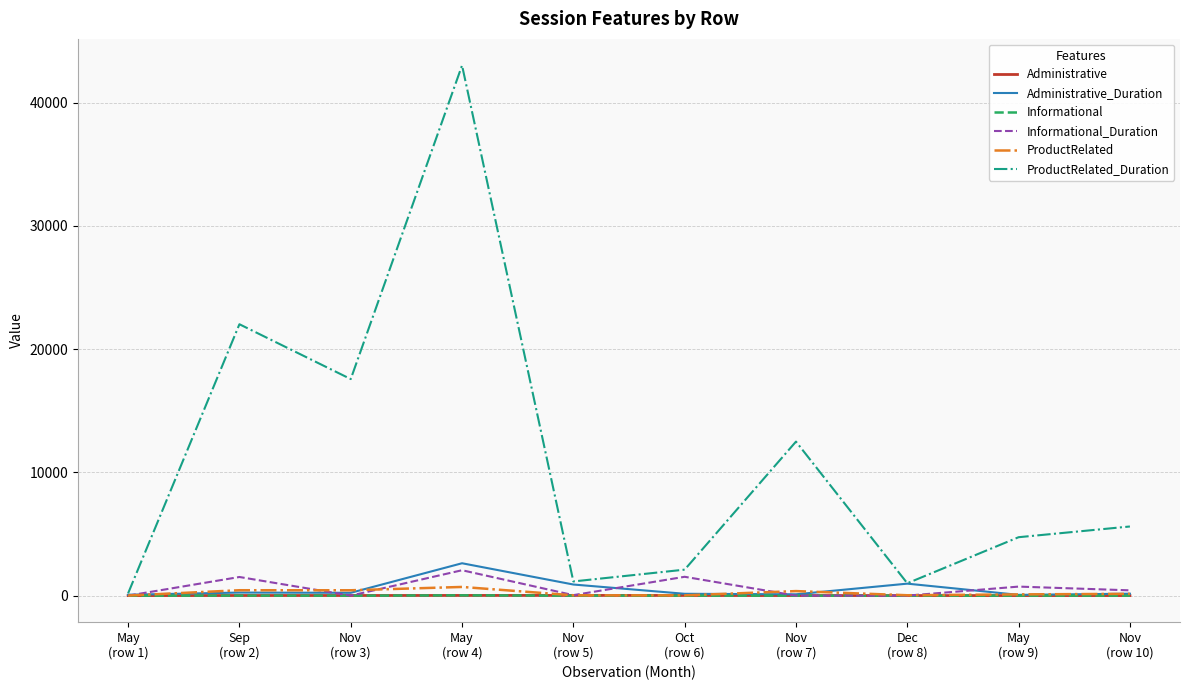

Which series has the widest spread of values?

ProductRelated_Duration